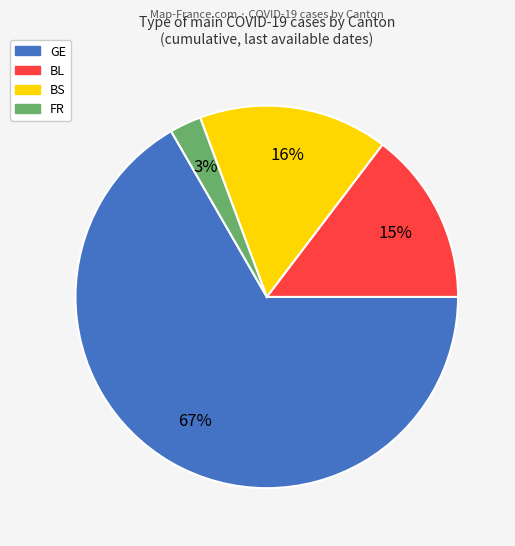

True or false: GE accounts for 67% of the total.

True